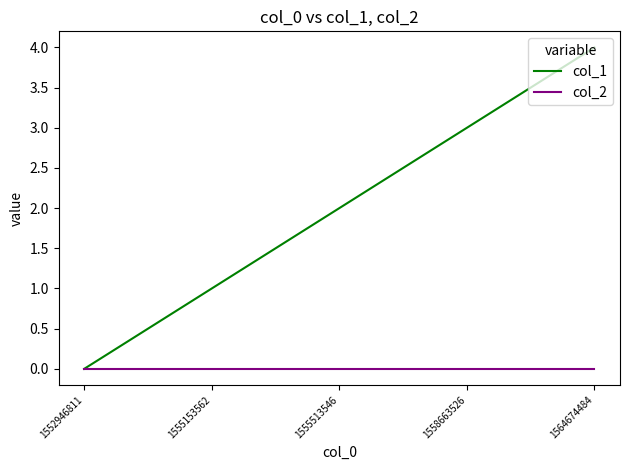

Between 1552946811 and 1555153562, which series saw the biggest shift?

col_1